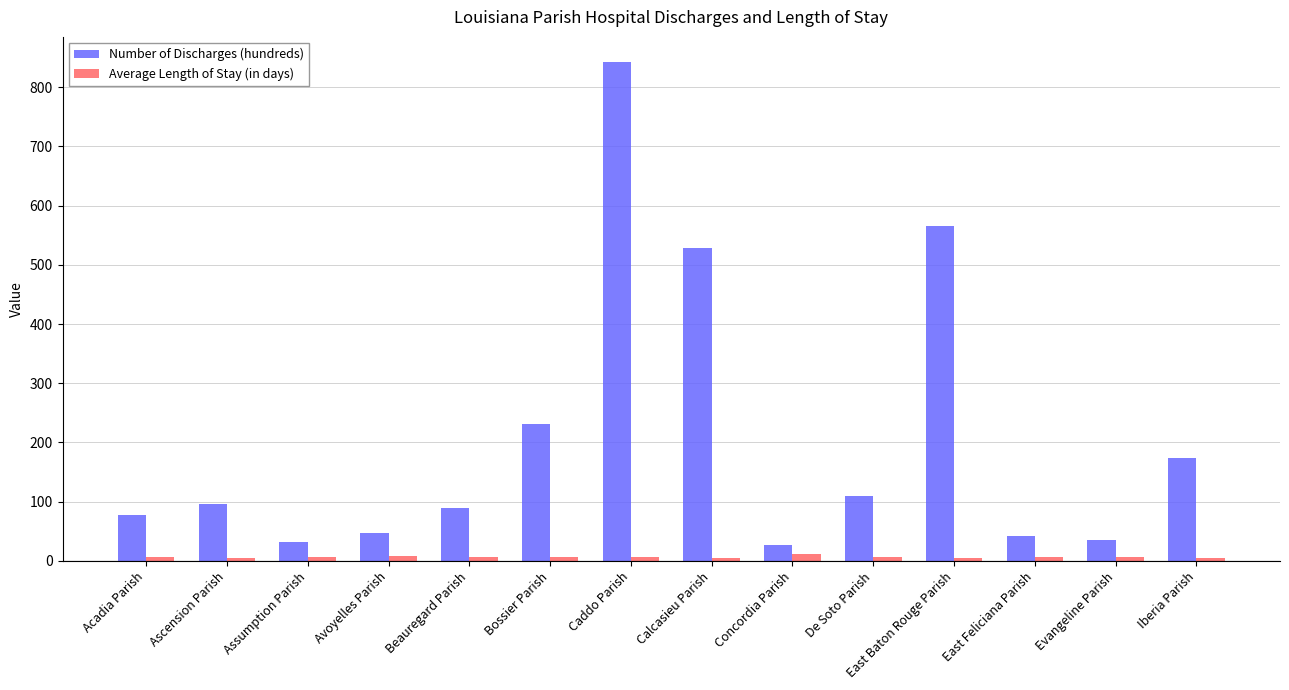

Rank the series by their maximum value, from highest to lowest.

Number of Discharges (hundreds), Average Length of Stay (in days)